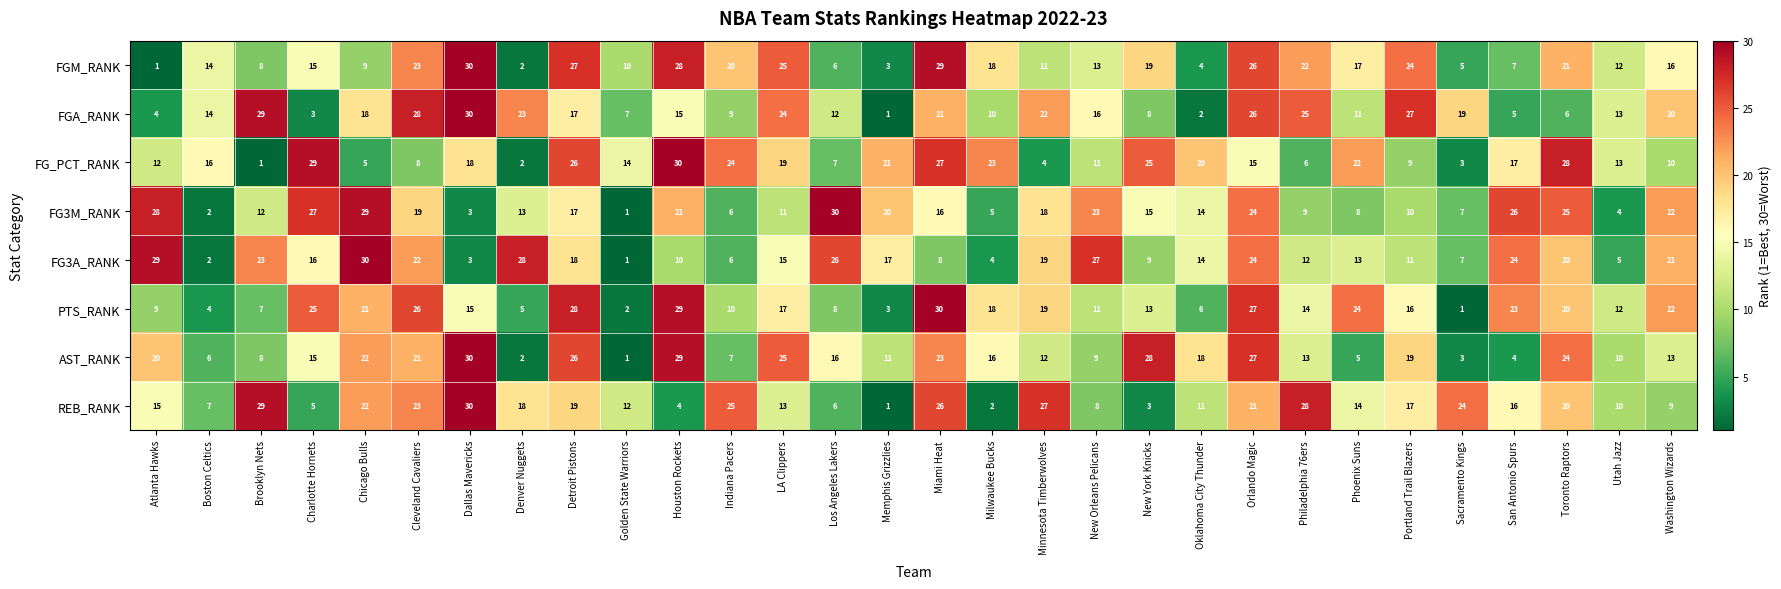

Is the value of FGA_RANK at Phoenix Suns greater than the value of REB_RANK at Atlanta Hawks?

No